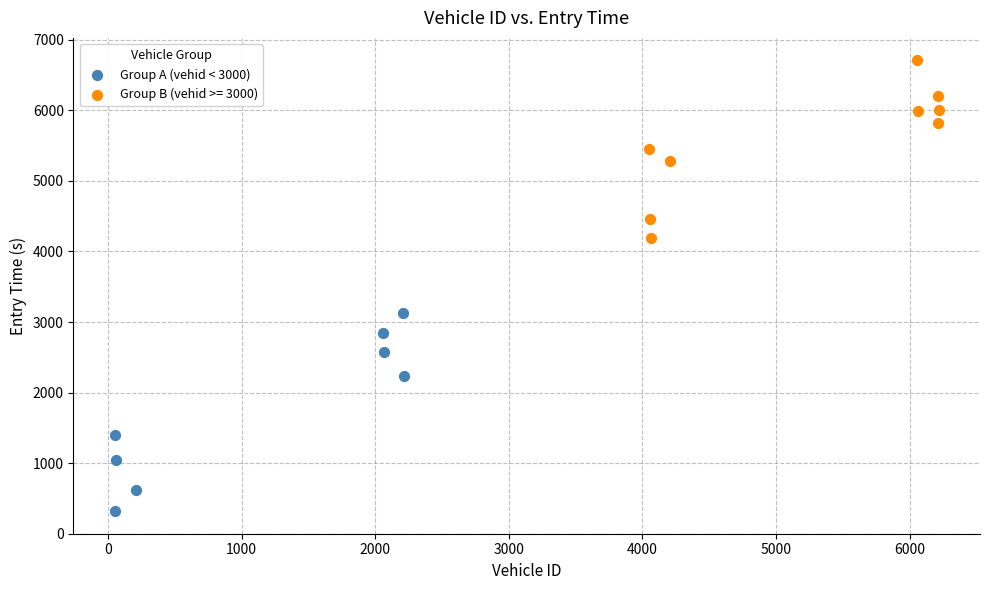

Which series reaches the minimum Y coordinate?

Group A (vehid < 3000)